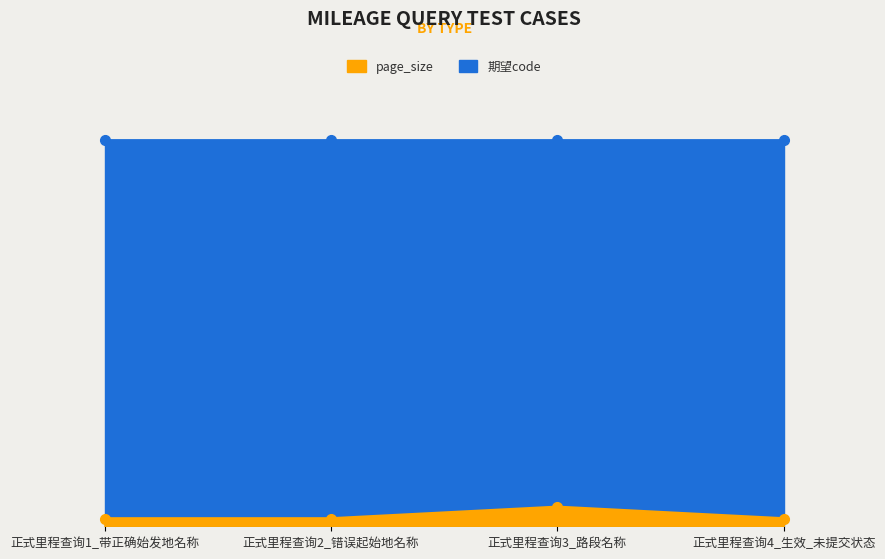

The value at 正式里程查询1_带正确始发地名称 is 20. True or false?

True